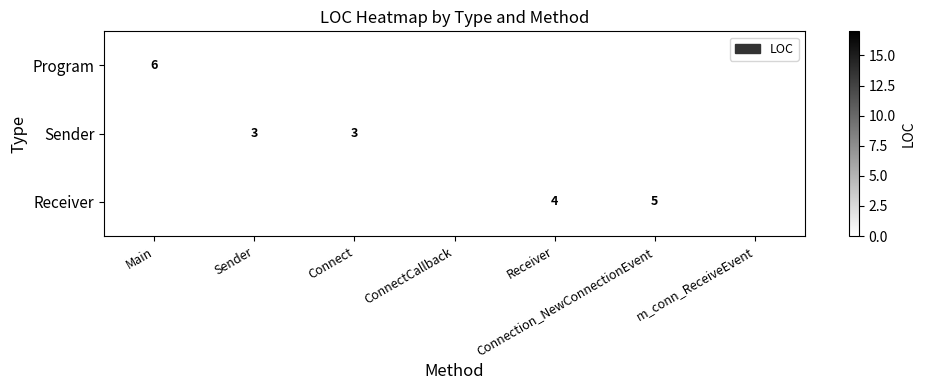

Is it true that Sender equals 27 at ConnectCallback?

False